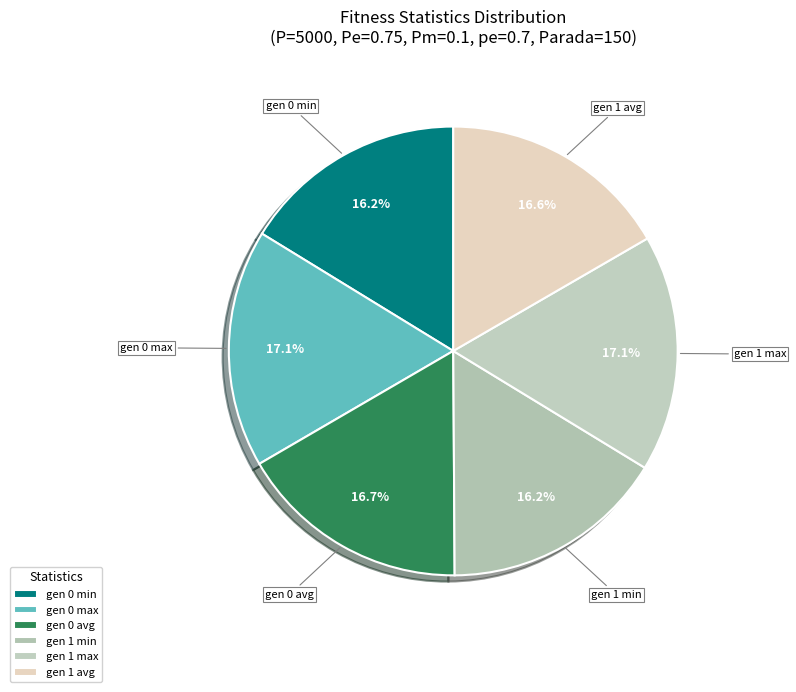

Do gen 0 min and gen 1 min together represent more than half of the pie?

No